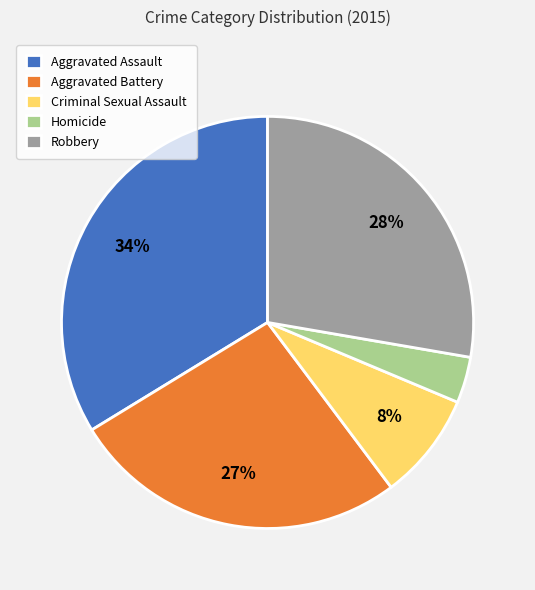

To the nearest percent, what portion does Aggravated Battery represent?

27%